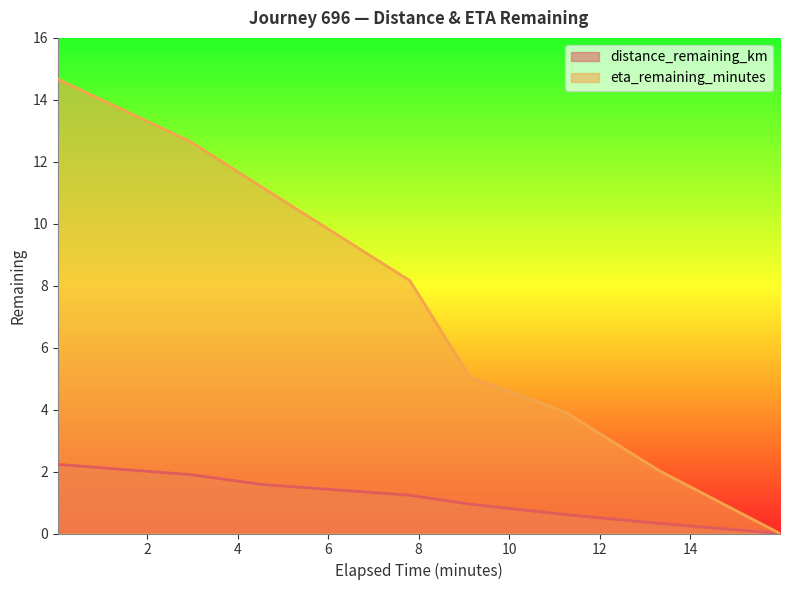

What position from the left is 2.96?

2